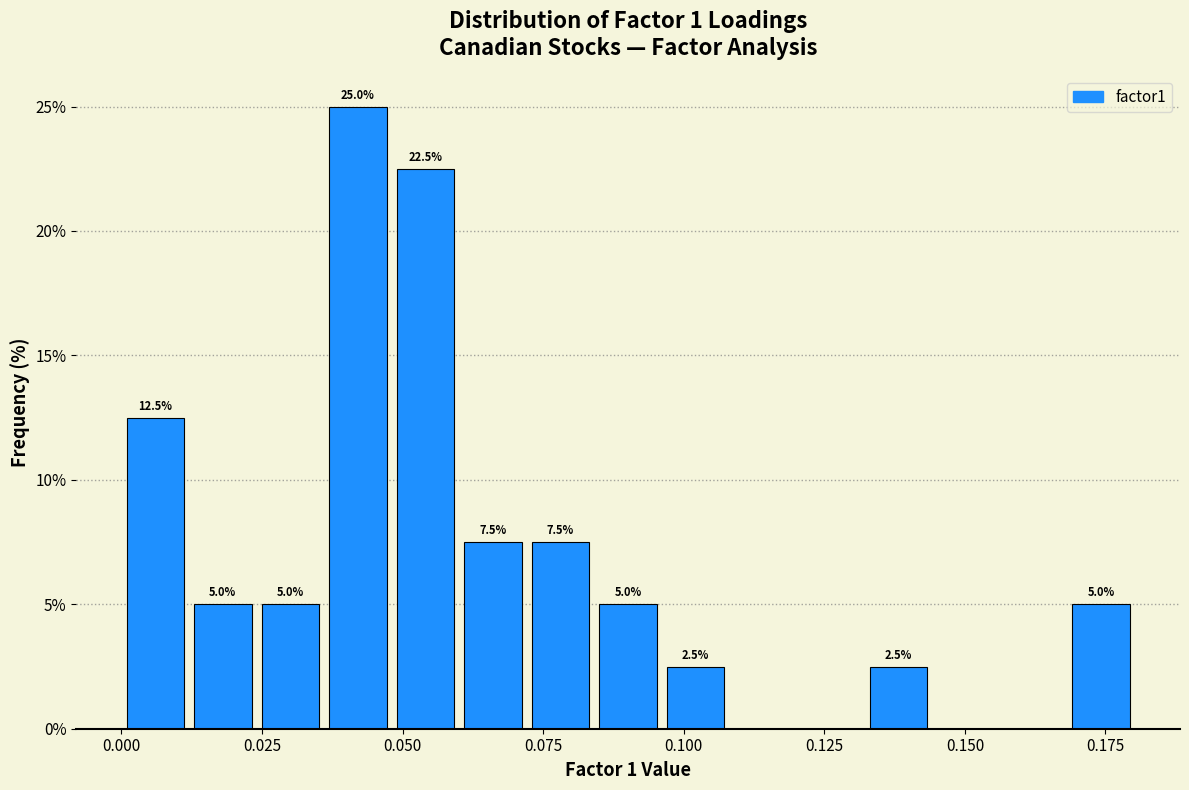

Around what value on the x-axis is the tallest bar? Give the approximate position of its centre, as read against the axis.

0.040